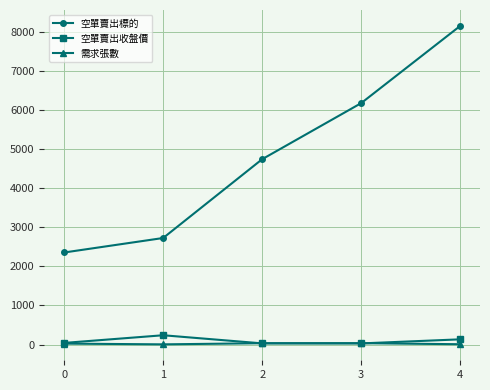

At how many categories does at least one series exceed 7310?

1